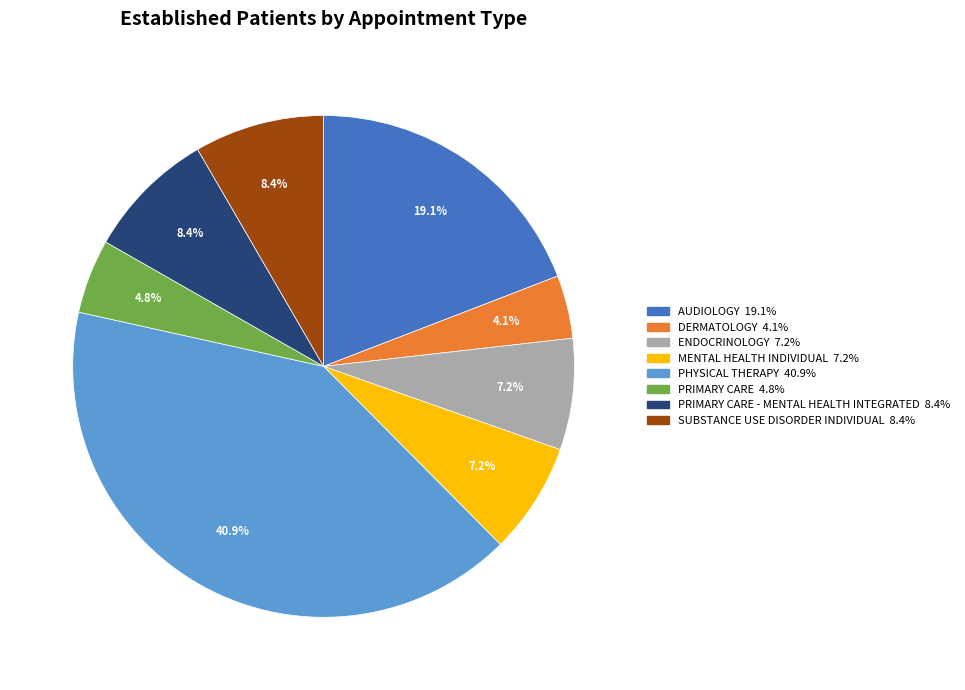

Is there a majority slice in this chart?

No